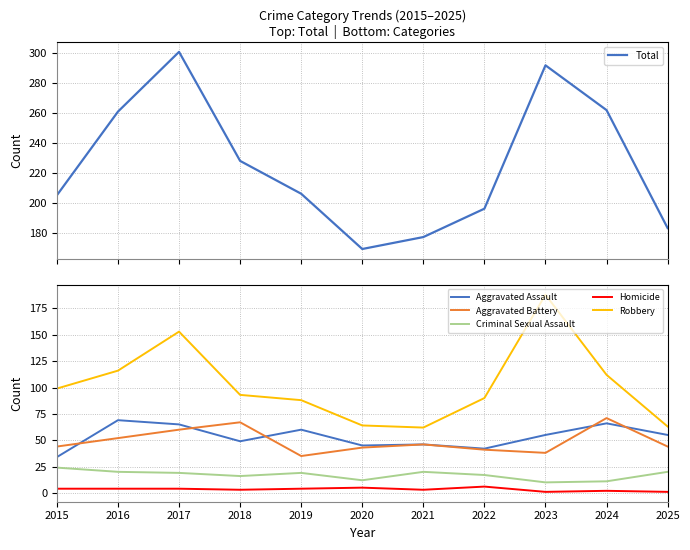

What is the spread (max minus min) of values at 2016?

257